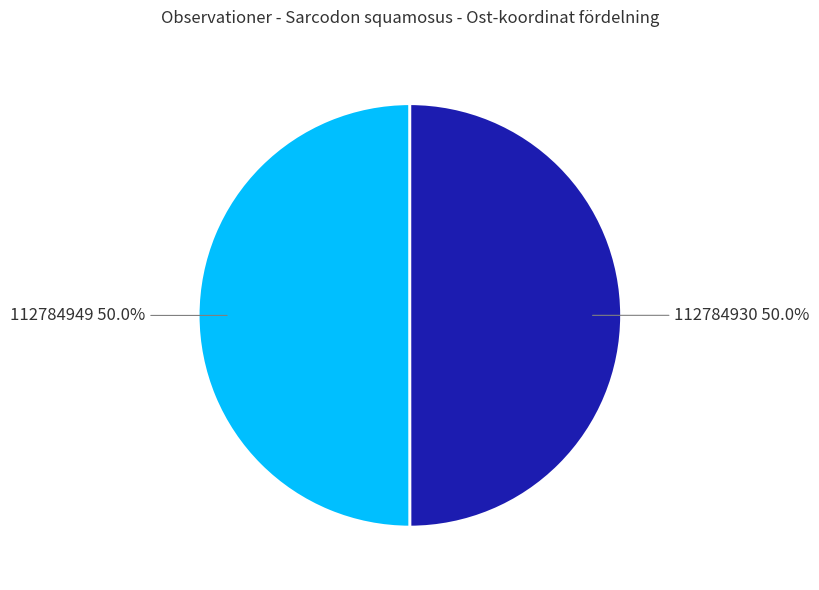

To the nearest percent, what portion does 112784949 represent?

50%